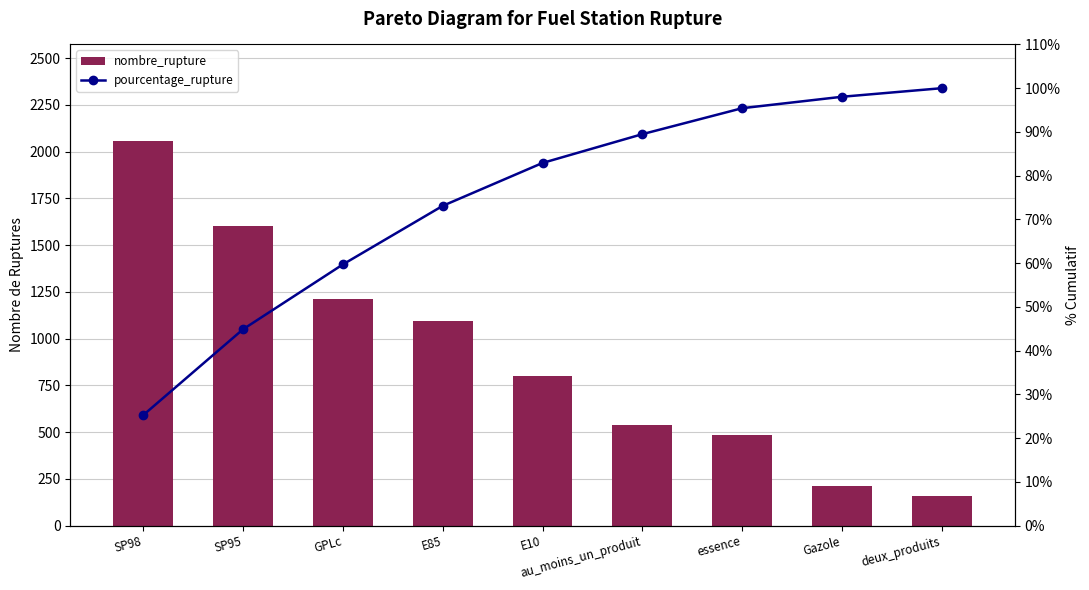

Reading right to left, extract all data points from this chart.

nombre_rupture: 160.0	213.0	484.0	537.0	800.0	1092.0	1209.0	1601.0	2058.0
pourcentage_rupture: 100.0	98.0	95.4	89.5	82.9	73.1	59.7	44.9	25.2